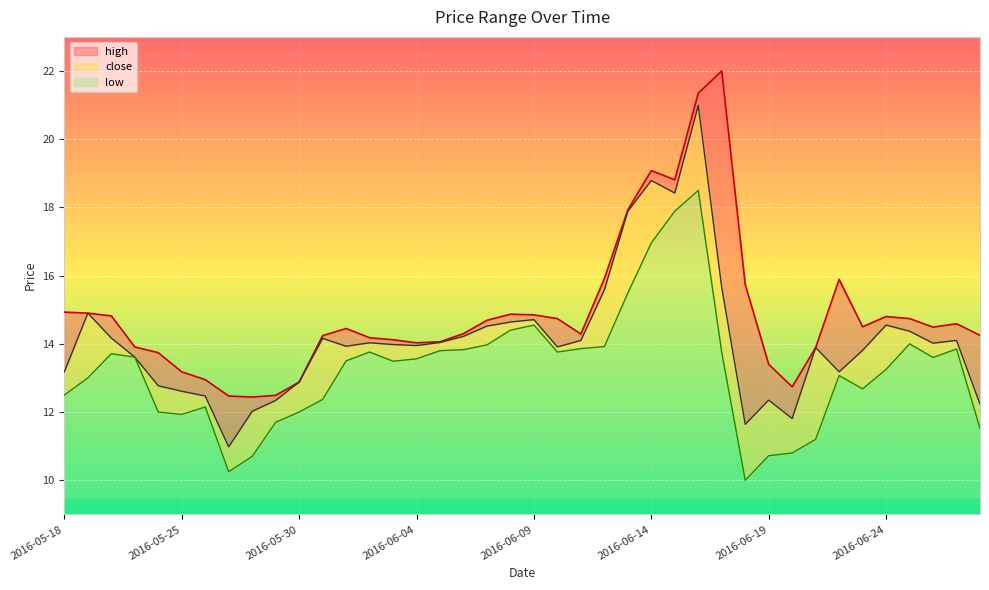

At how many categories does at least one series exceed 19?

3